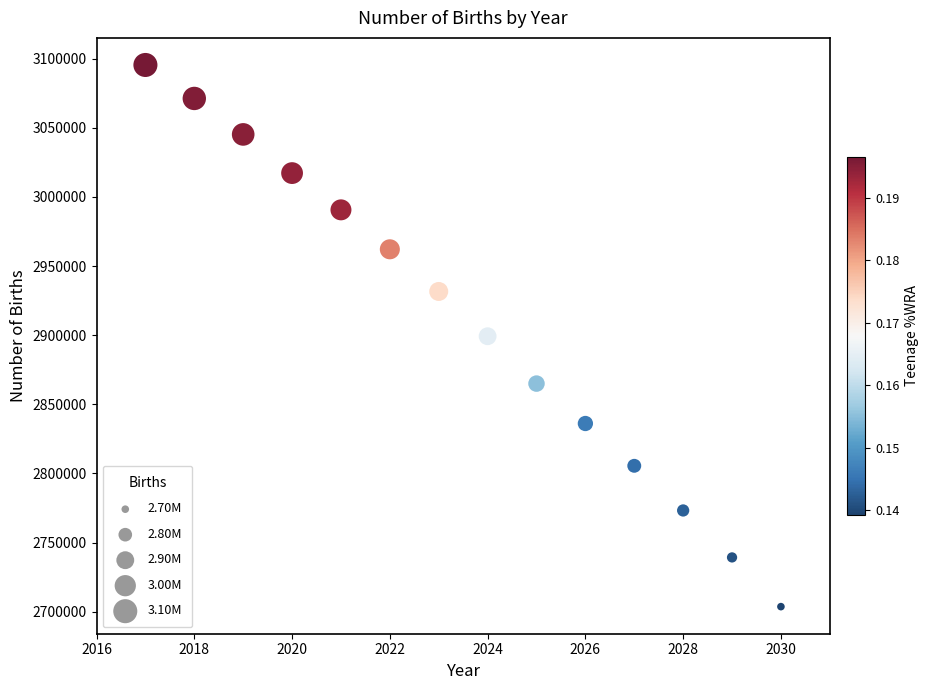

What is the range of X values (max minus min)?

13